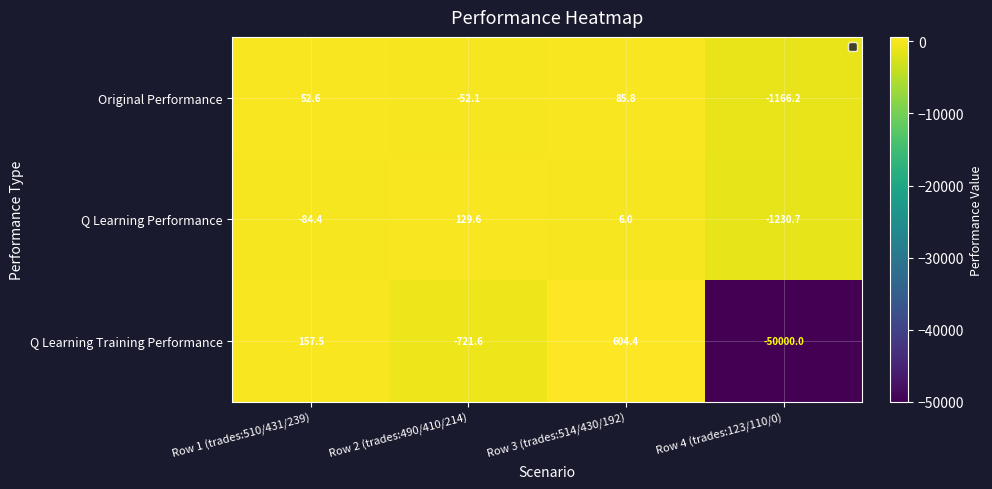

What is the smallest value displayed?

-50000.0